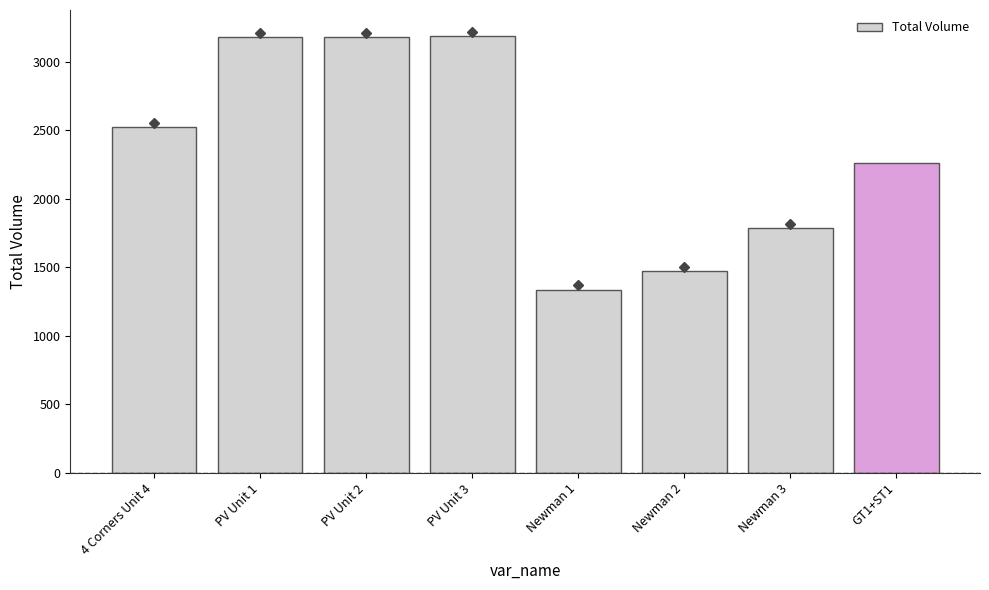

What position from the right is Newman 2?

3